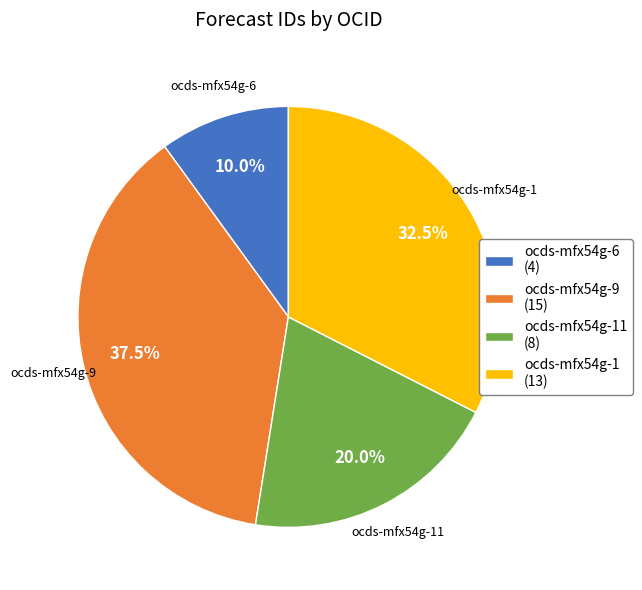

Approximately how many times larger is the value at ocds-mfx54g-11 (8) compared to ocds-mfx54g-9 (15)?

0.5